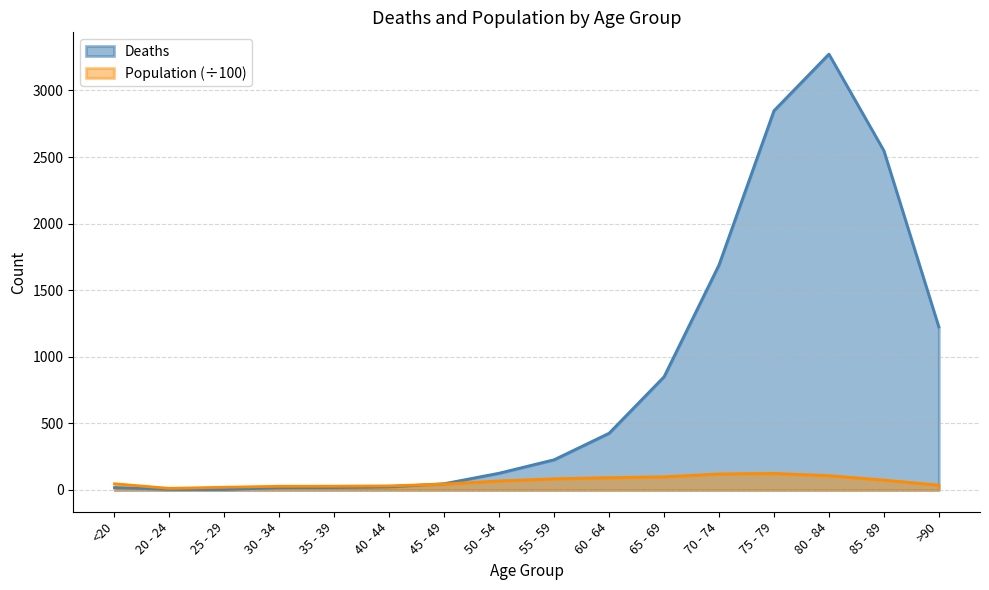

How many lines are shown in the chart?

2